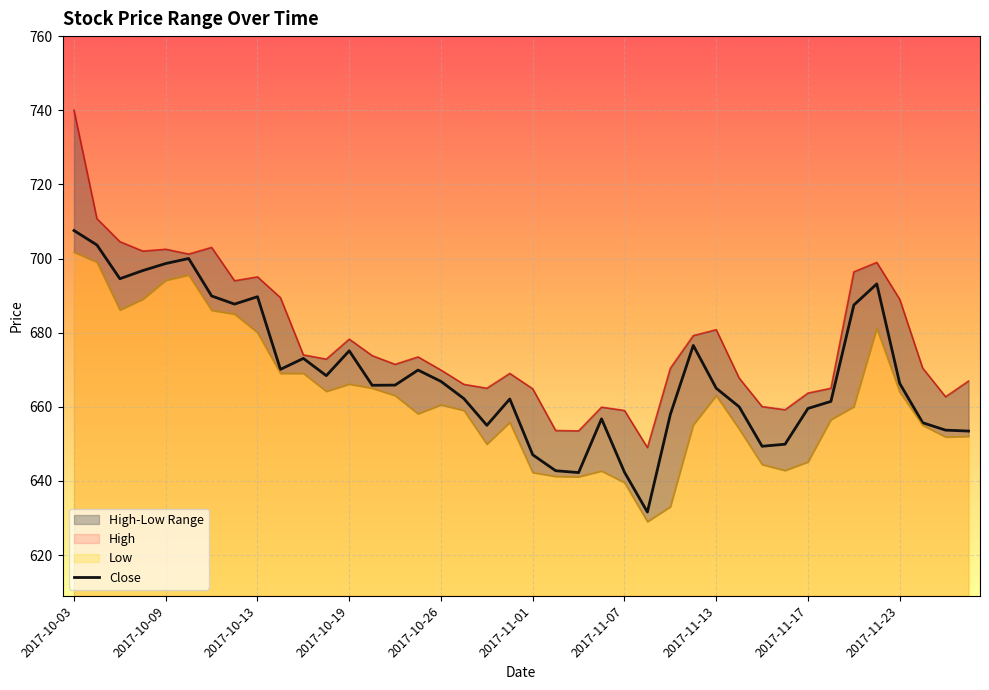

Reading right to left, what are all the values shown in this chart?

Close: 653.5	653.7	655.7	666.3	693.2	687.5	661.5	659.5	649.9	649.3	660.0	665.0	676.5	658.0	631.6	642.3	656.8	642.2	642.8	647.0	662.1	655.0	662.2	666.8	669.9	665.8	665.8	675.1	668.4	673.0	670.1	689.7	687.7	689.9	700.0	698.7	696.8	694.5	703.7	707.5
High: 667.0	662.7	670.5	689.0	699.0	696.4	665.0	663.7	659.2	660.0	667.8	680.8	679.2	670.4	649.0	659.0	659.9	653.5	653.6	664.8	669.0	665.0	666.0	669.9	673.5	671.5	673.8	678.2	672.8	674.0	689.5	695.0	694.0	703.0	701.2	702.5	702.0	704.5	710.8	740.0
Low: 652.0	651.8	655.0	664.0	681.2	660.0	656.5	645.1	642.8	644.4	654.0	663.0	655.1	633.0	629.0	639.5	642.7	641.1	641.2	642.2	655.8	649.9	659.0	660.5	658.1	663.0	665.0	666.1	664.2	669.0	669.0	680.0	685.0	686.0	695.5	694.1	689.0	686.1	699.0	701.7